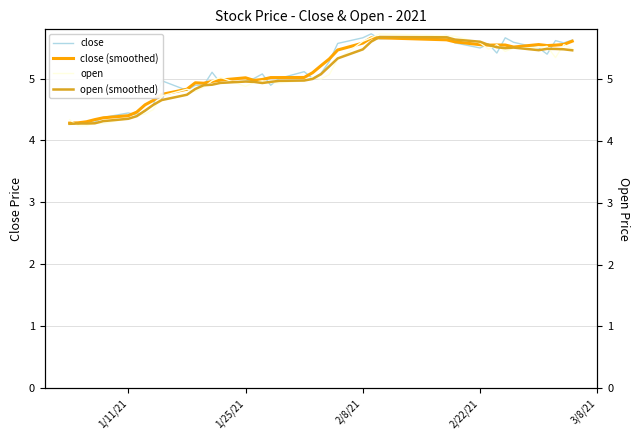

How many categories are shown in the chart?

40